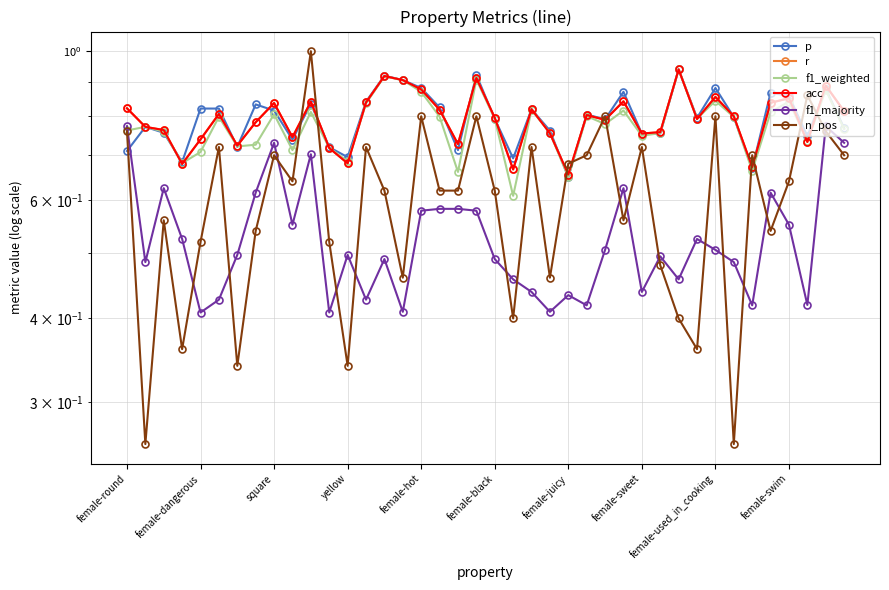

Count the f1_weighted values in the range 0 to 1.

40